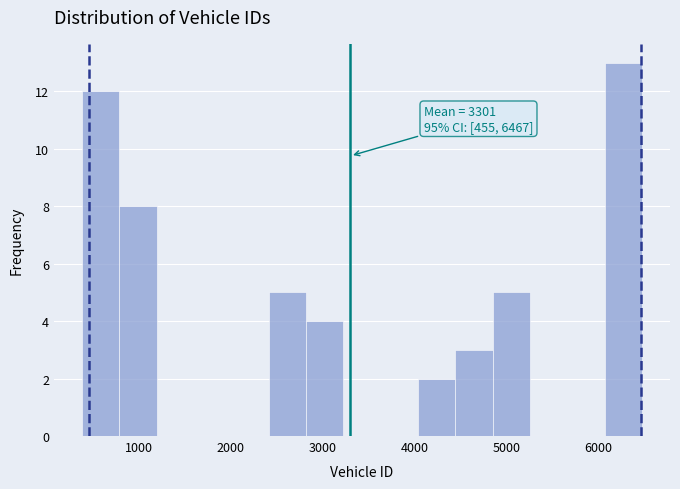

Which range on the x-axis has the tallest bar?

6100 to 6500